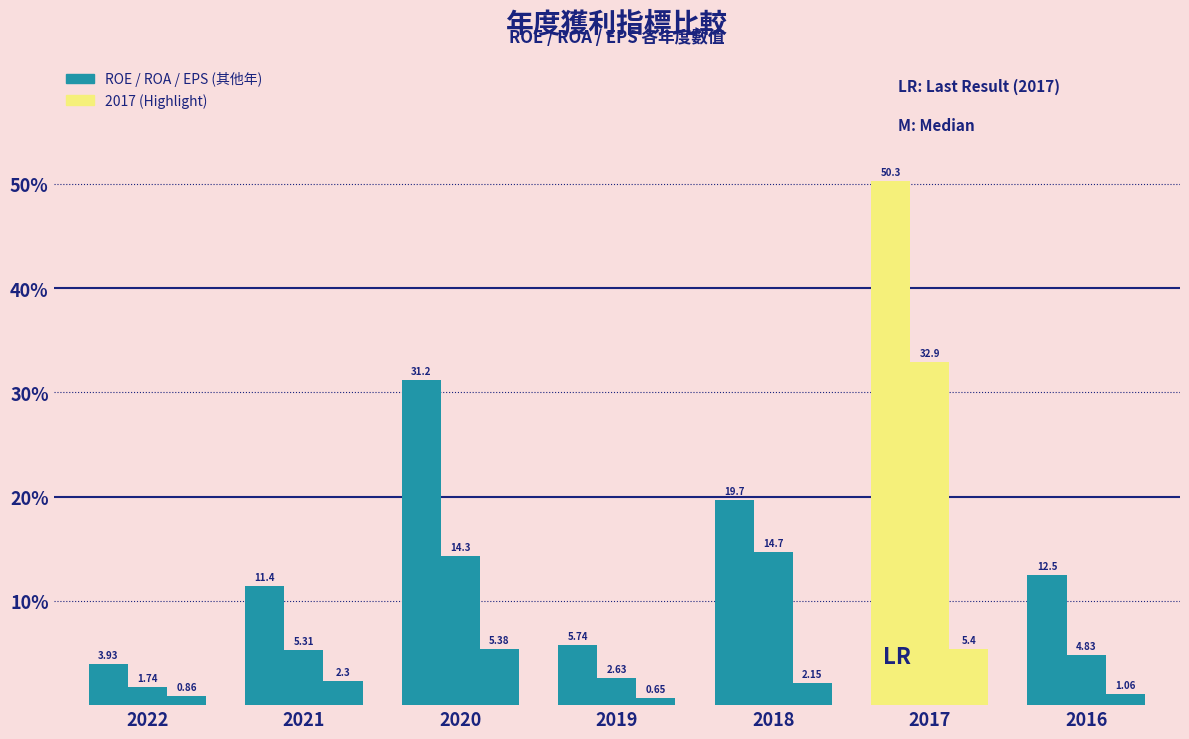

Does the chart contain any negative values?

No